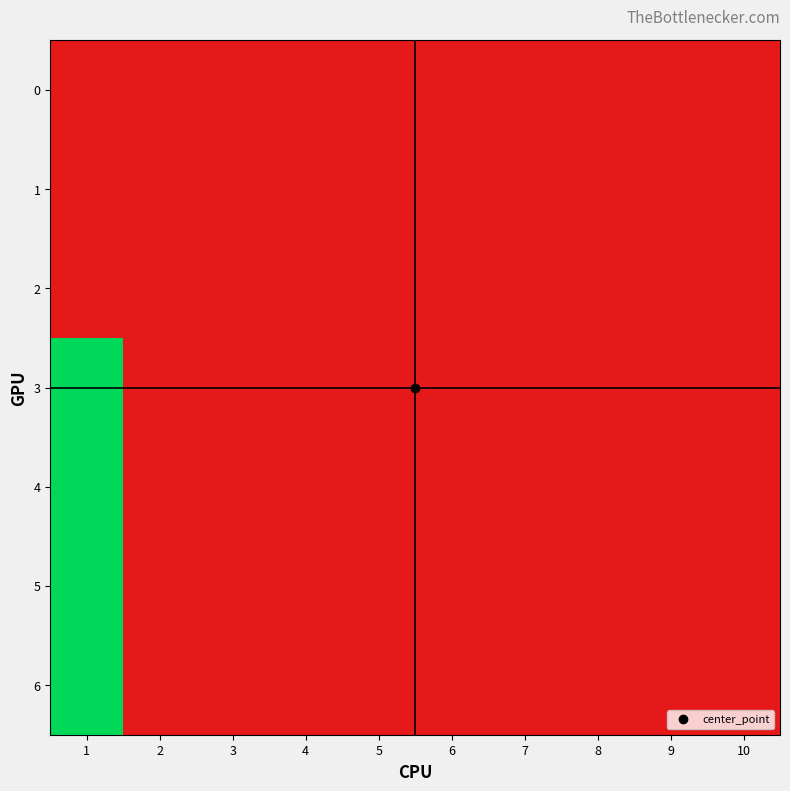

At how many categories does at least one series exceed 75?

1